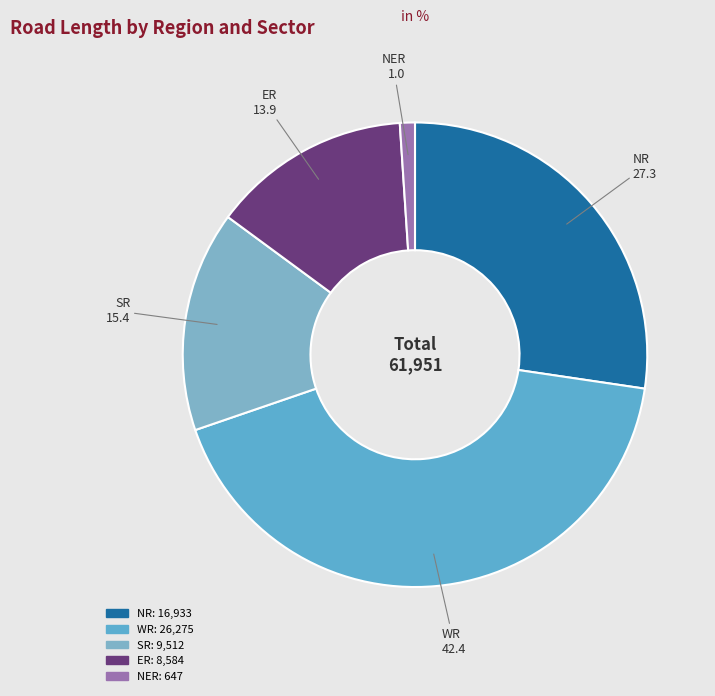

Which has a higher value, ER or NER?

ER